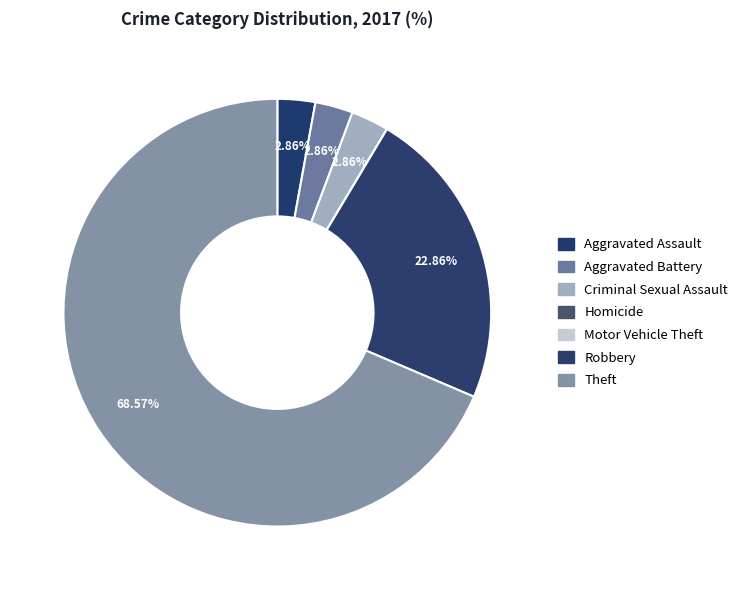

What is the majority slice?

Theft